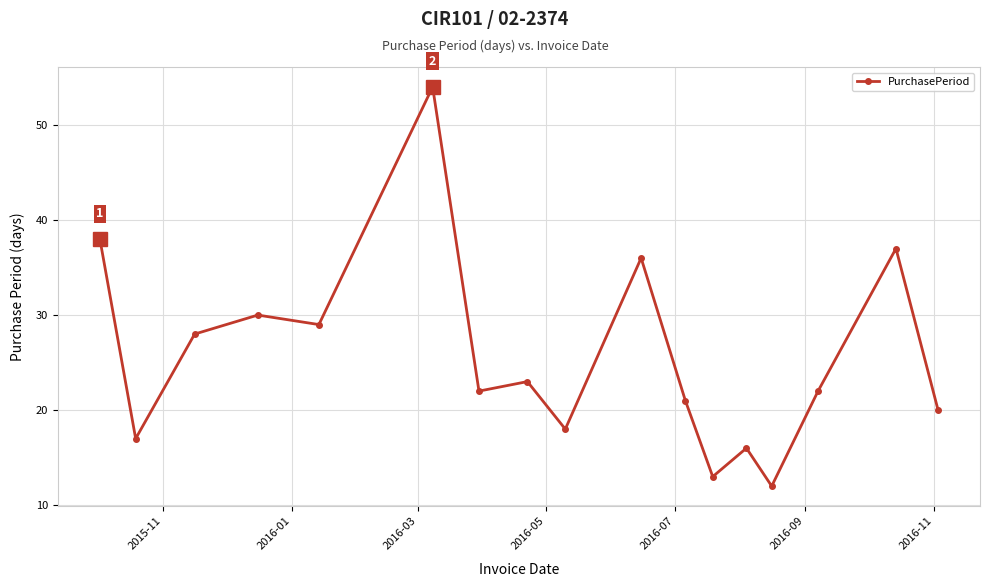

What is the sum of all values?

436